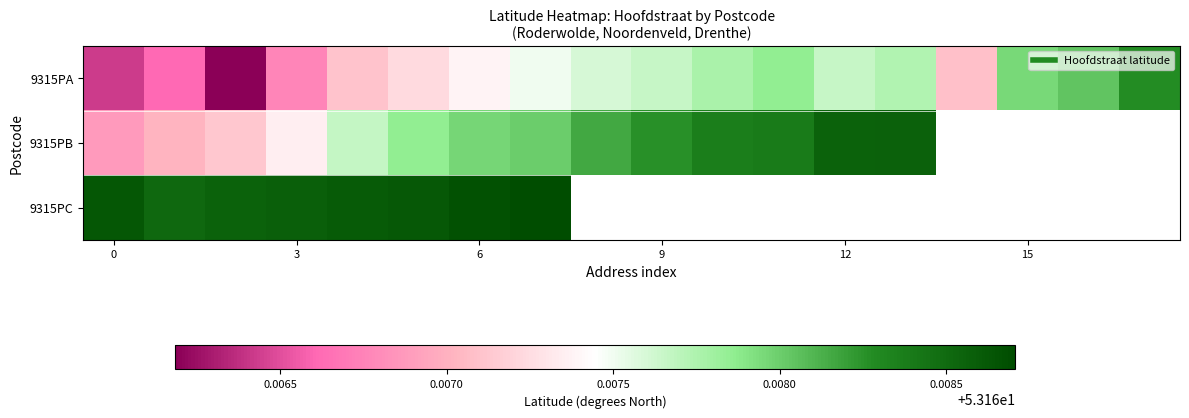

How many data points does each series have?

18